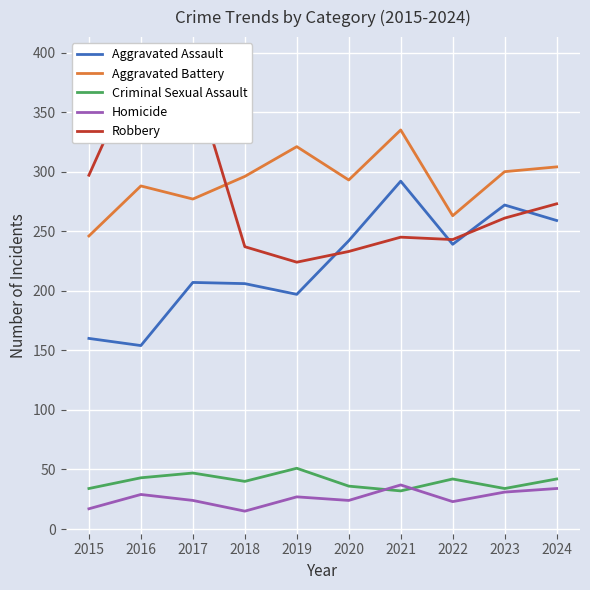

Count the number of data series in this chart.

5